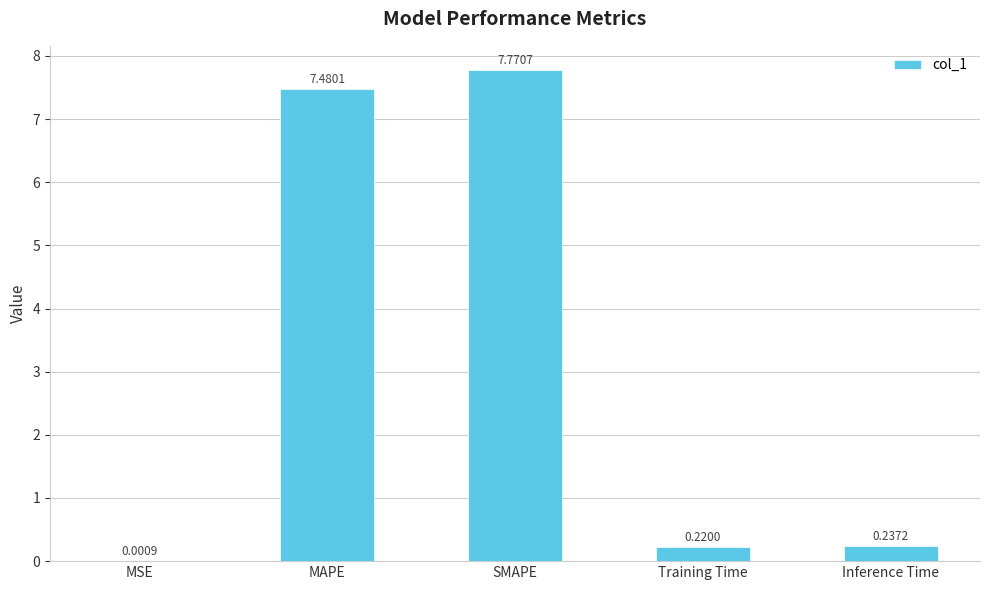

What is the sum of the values at SMAPE and Training Time?

8.0